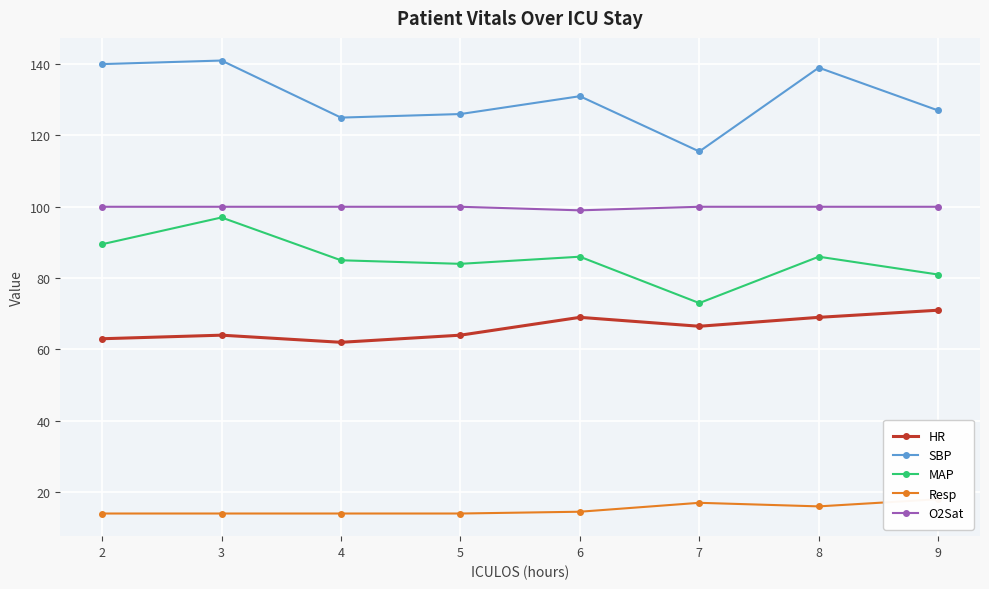

Reading left to right, list all the values displayed in this chart.

HR: 2=63.0	3=64.0	4=62.0	5=64.0	6=69.0	7=66.5	8=69.0	9=71.0
SBP: 2=140.0	3=141.0	4=125.0	5=126.0	6=131.0	7=115.5	8=139.0	9=127.0
MAP: 2=89.5	3=97.0	4=85.0	5=84.0	6=86.0	7=73.0	8=86.0	9=81.0
Resp: 2=14.0	3=14.0	4=14.0	5=14.0	6=14.5	7=17.0	8=16.0	9=18.0
O2Sat: 2=100.0	3=100.0	4=100.0	5=100.0	6=99.0	7=100.0	8=100.0	9=100.0